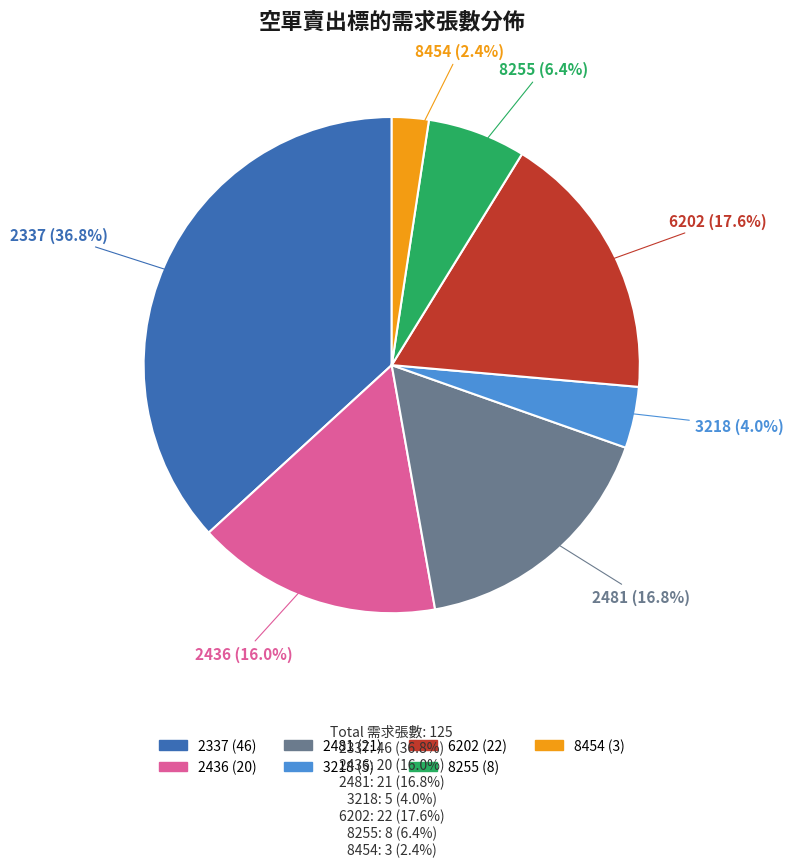

Is the sum of 2436 and 2481 greater than half?

No